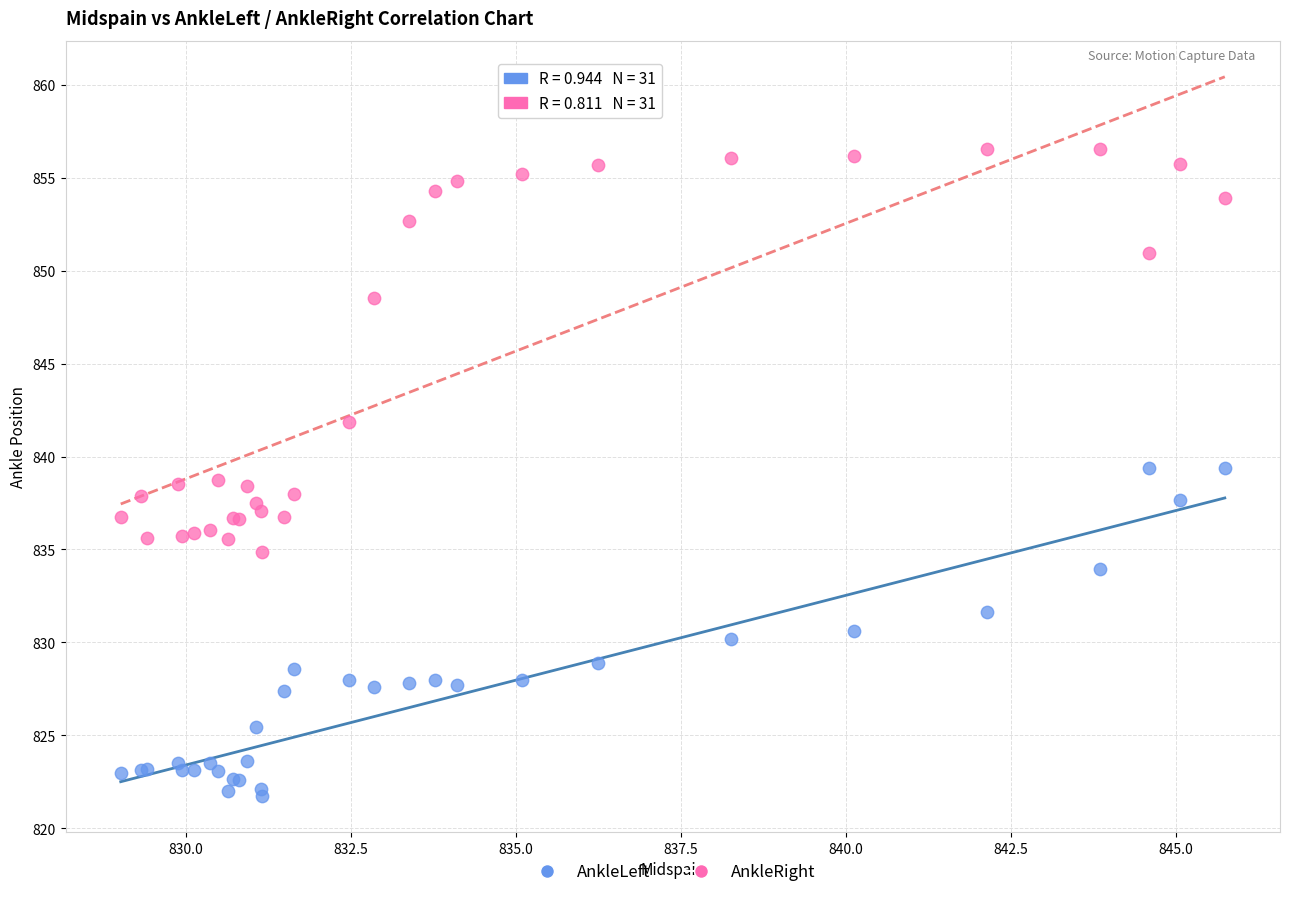

Which series reaches the maximum Y coordinate?

AnkleRight